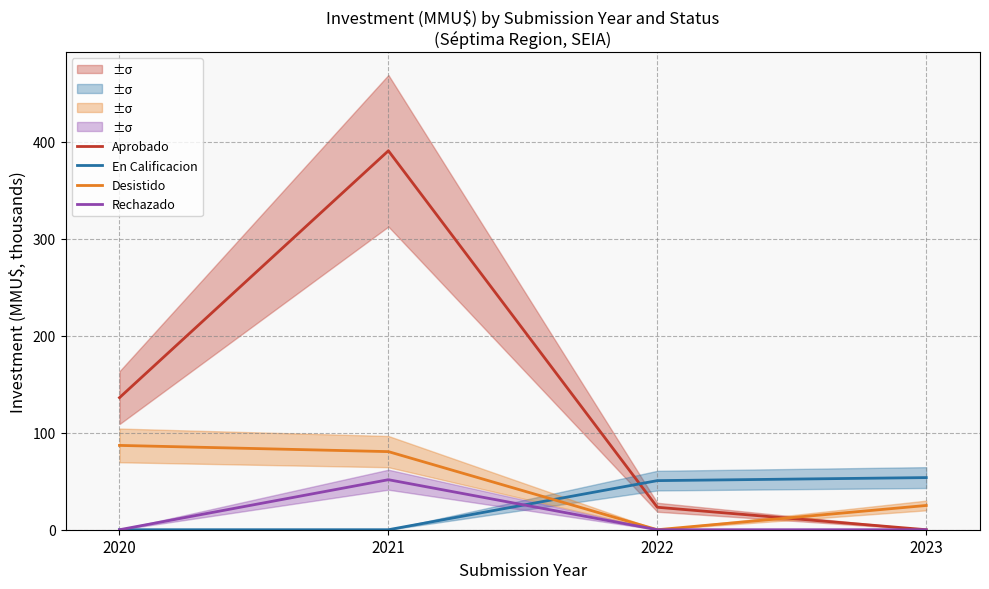

The Aprobado series shows 37.1 at 2022. True or false?

False